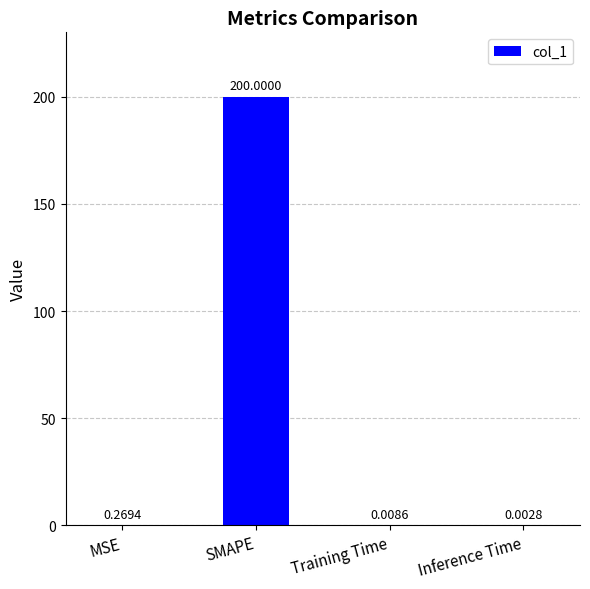

What is the change in value from SMAPE to Training Time?

-200.0